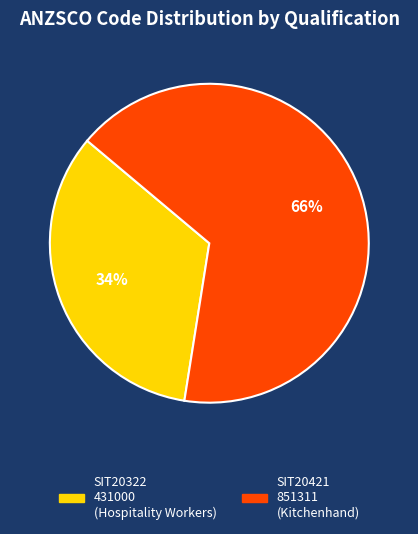

To the nearest percent, what is the combined percentage of SIT20421 and SIT20322?

100%